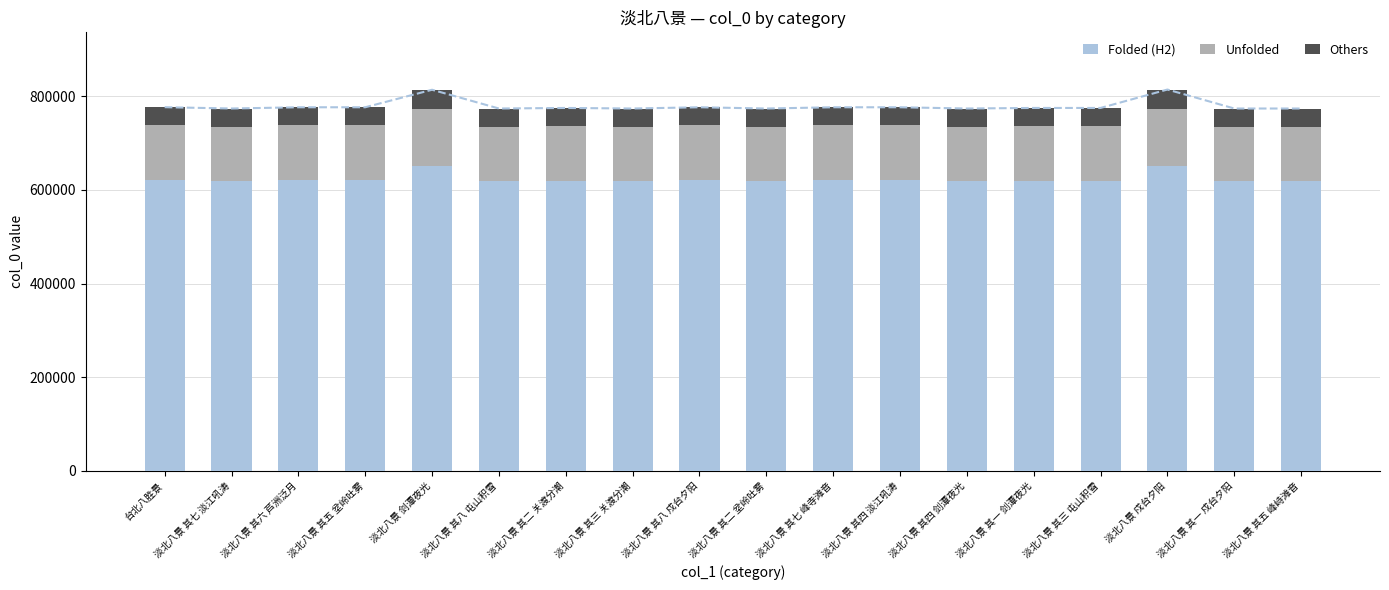

Which series has the widest spread of values?

Folded (H2)